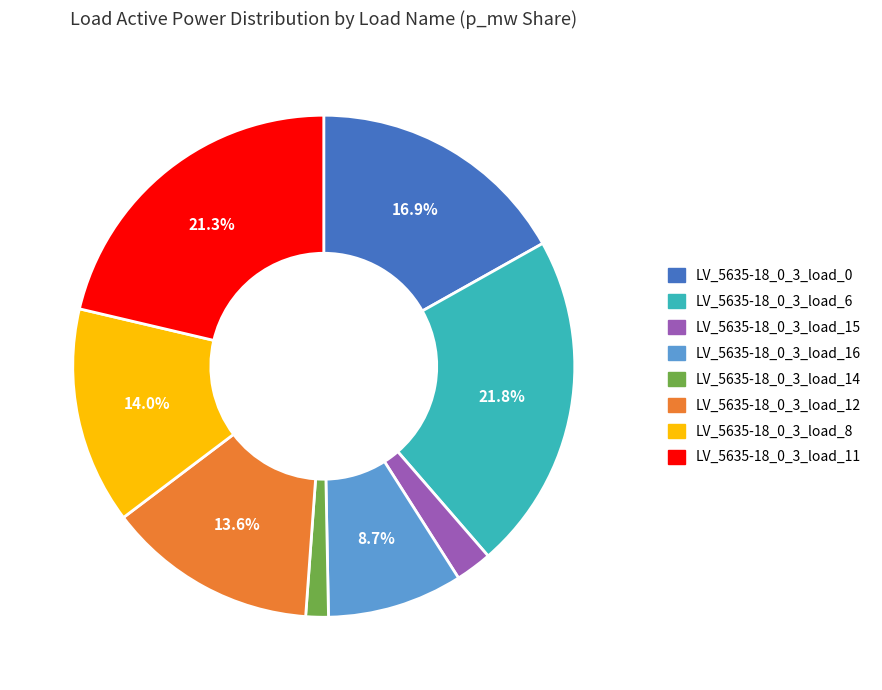

Is the sum of LV_5635-18_0_3_load_8 and LV_5635-18_0_3_load_15 greater than half?

No